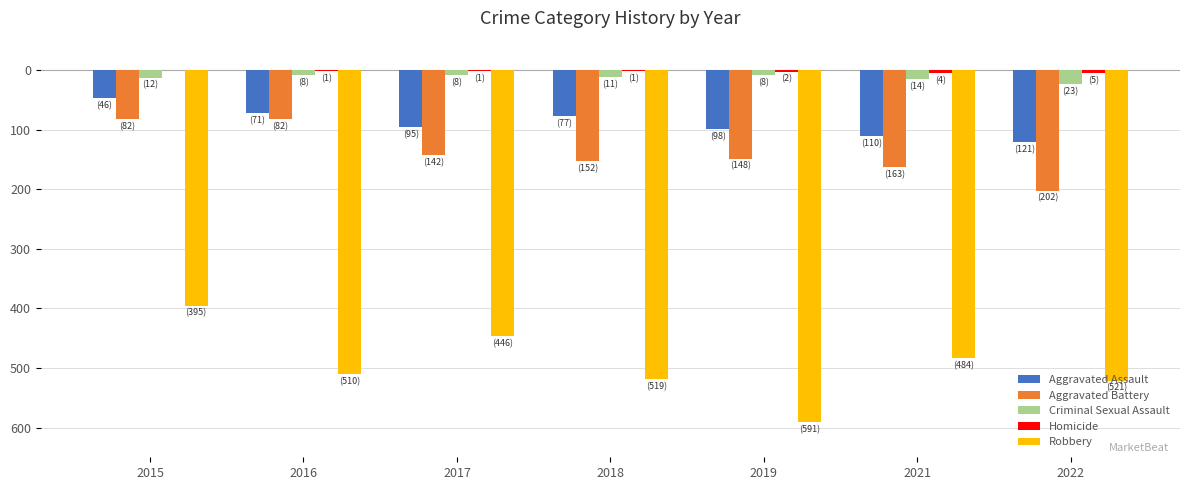

Reading left to right, transcribe all the data shown in this chart.

Aggravated Assault: 2015=-46	2016=-71	2017=-95	2018=-77	2019=-98	2021=-110	2022=-121
Aggravated Battery: 2015=-82	2016=-82	2017=-142	2018=-152	2019=-148	2021=-163	2022=-202
Criminal Sexual Assault: 2015=-12	2016=-8	2017=-8	2018=-11	2019=-8	2021=-14	2022=-23
Homicide: 2015=0	2016=-1	2017=-1	2018=-1	2019=-2	2021=-4	2022=-5
Robbery: 2015=-395	2016=-510	2017=-446	2018=-519	2019=-591	2021=-484	2022=-521